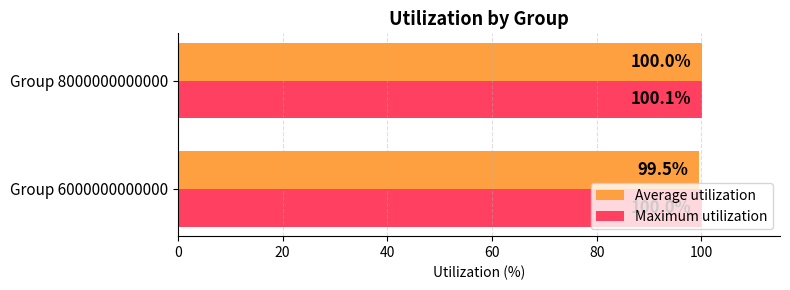

Which series changed the most between Group 6000000000000 and Group 8000000000000?

Average utilization